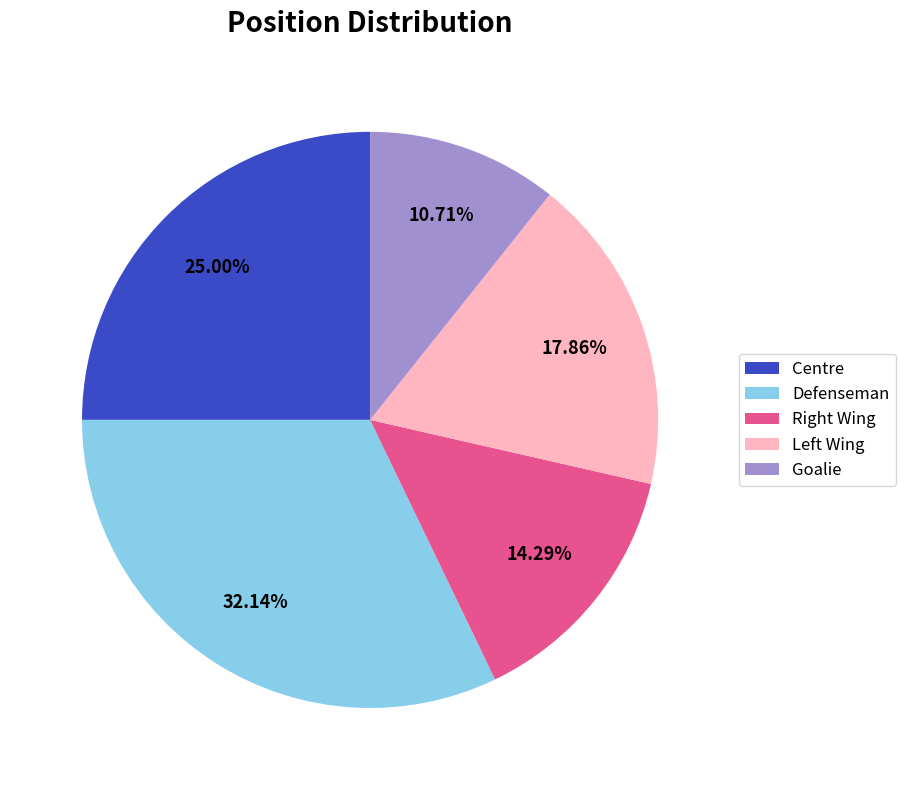

Rank the categories by value from lowest to highest.

Goalie, Right Wing, Left Wing, Centre, Defenseman